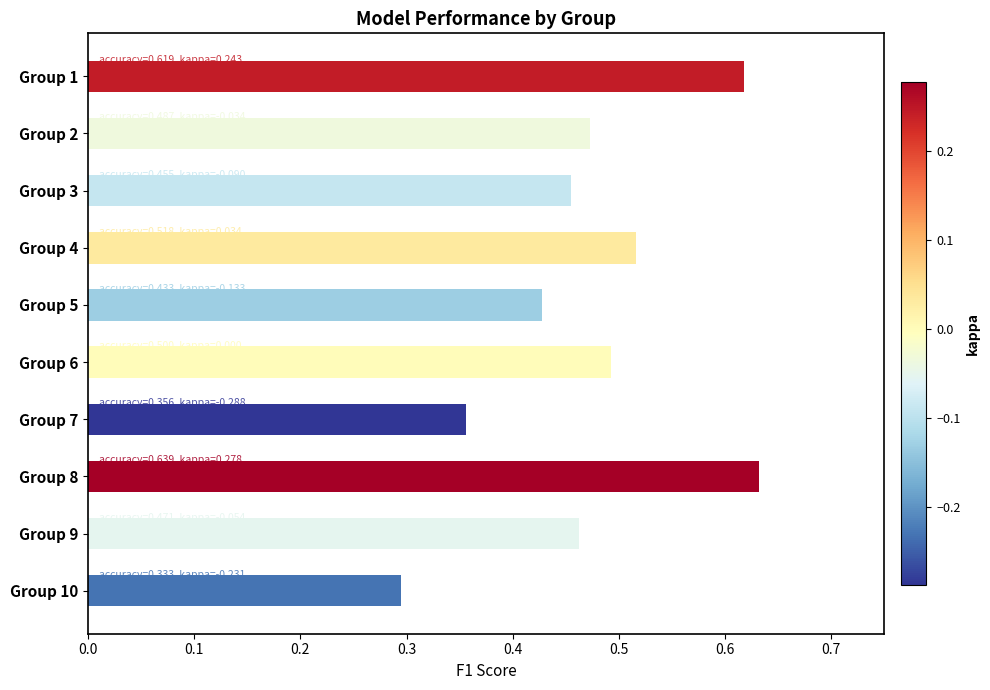

List the labels in order of value, smallest first.

Group 10, Group 7, Group 5, Group 3, Group 9, Group 2, Group 6, Group 4, Group 1, Group 8